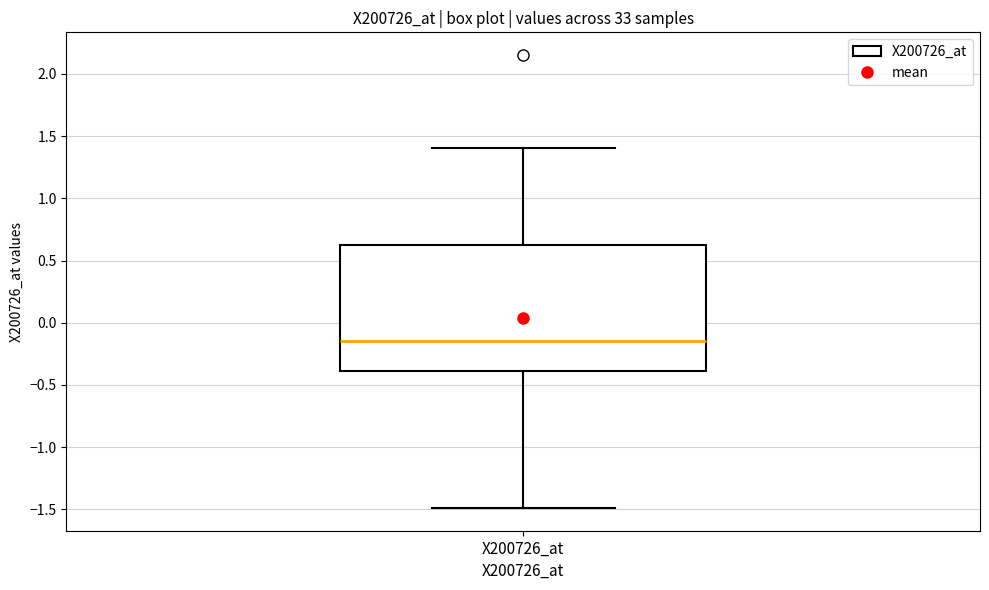

Where does the upper whisker of the box for X200726_at end on the y-axis? The values are not printed on the chart, so give them approximately, as read against the axis.

1.40